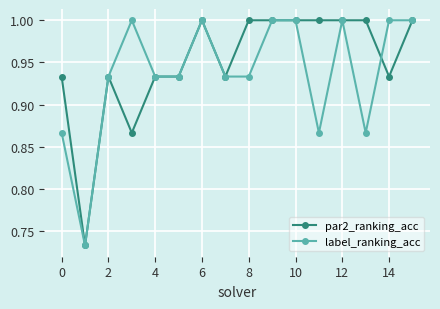

List the series in order of their overall mean, highest first.

par2_ranking_acc, label_ranking_acc